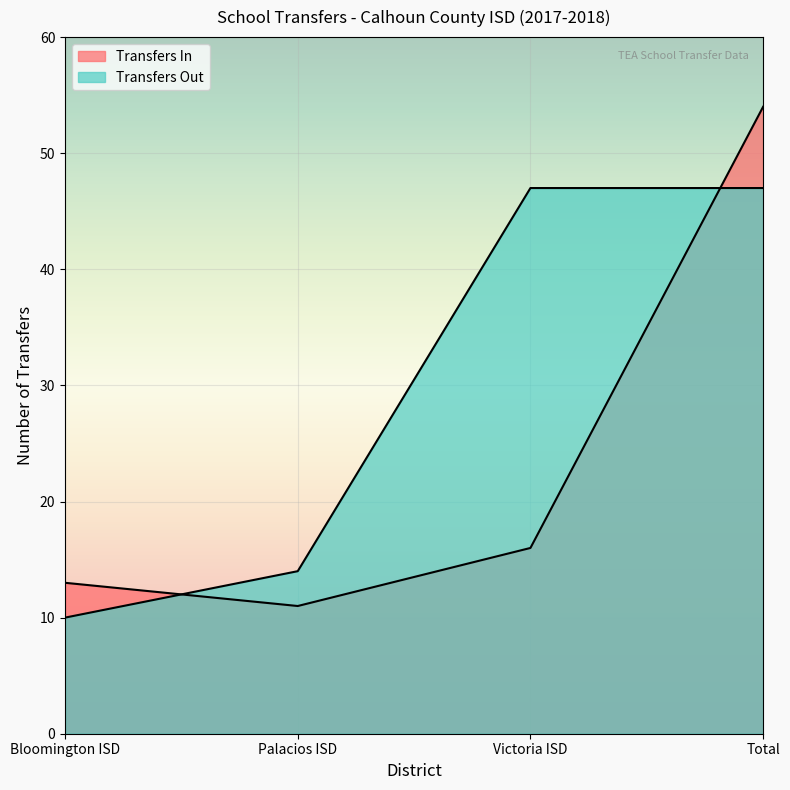

What is the total value across all series at Victoria ISD?

63